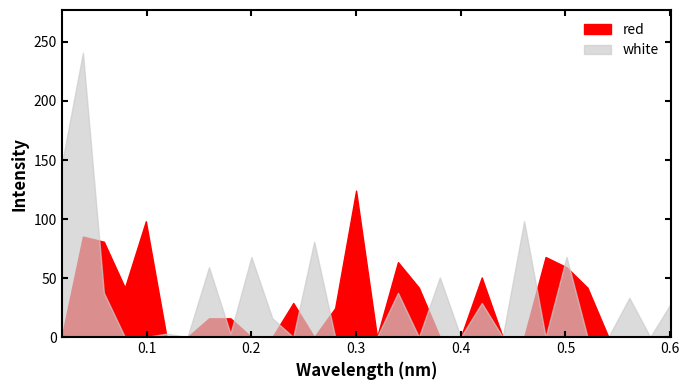

What position from the right is 0.26?

18